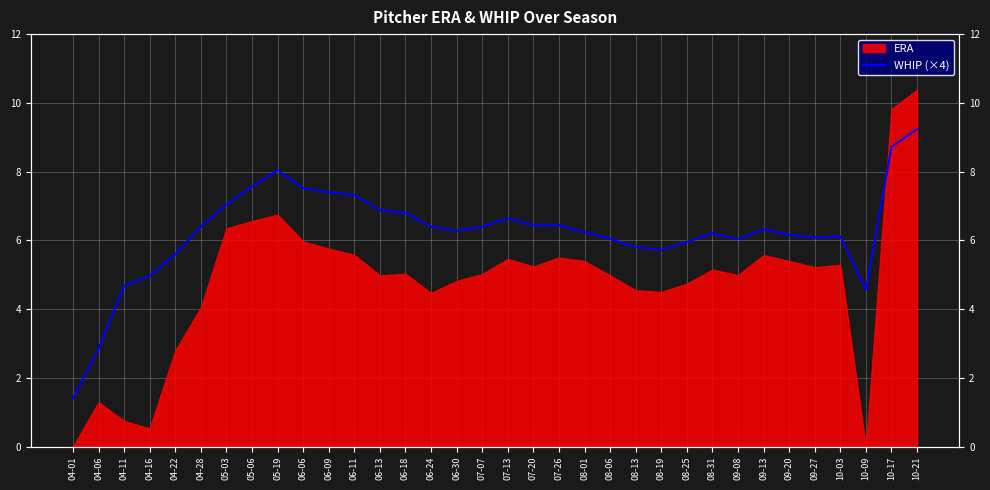

What is the change in value from 08-19 to 08-31?

+0.5